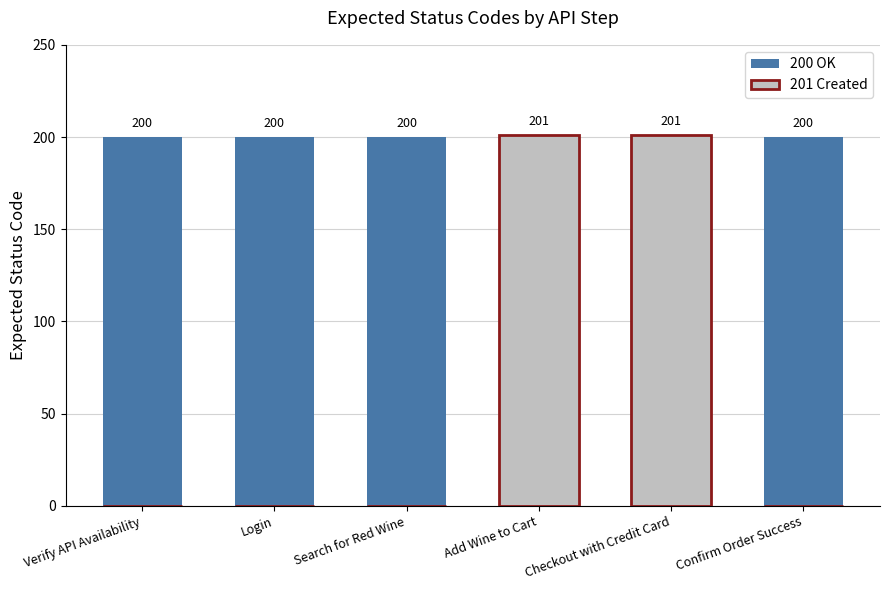

What are all the series names shown in the legend?

200 OK, 201 Created